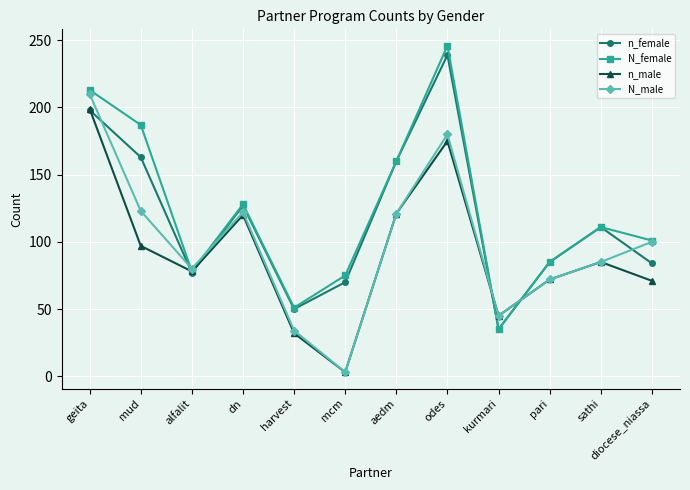

How many data points in N_male are less than 100?

6